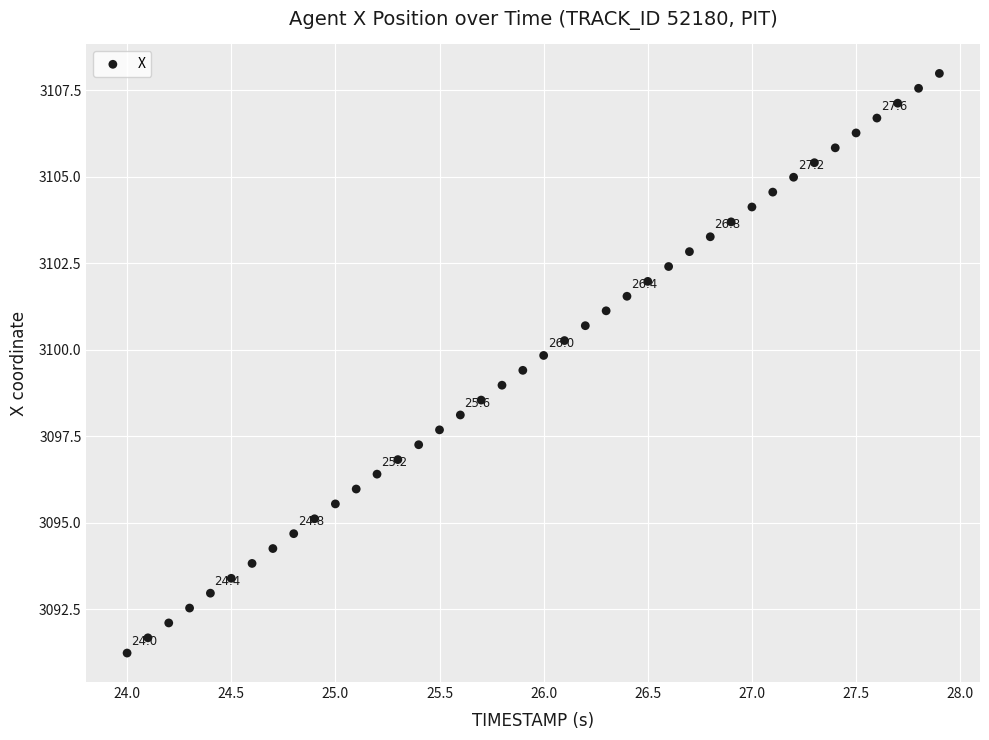

What is the range of X values (max minus min)?

3.9